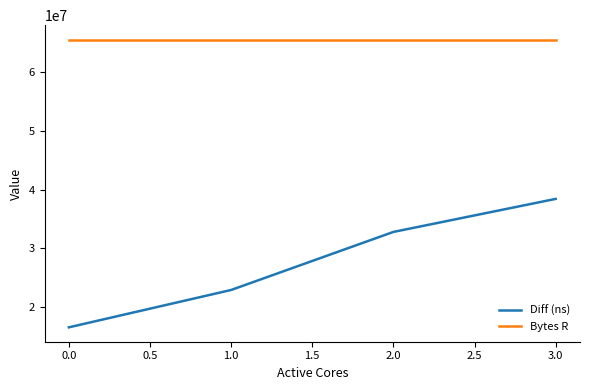

Is this an area chart (filled region under the line)?

No